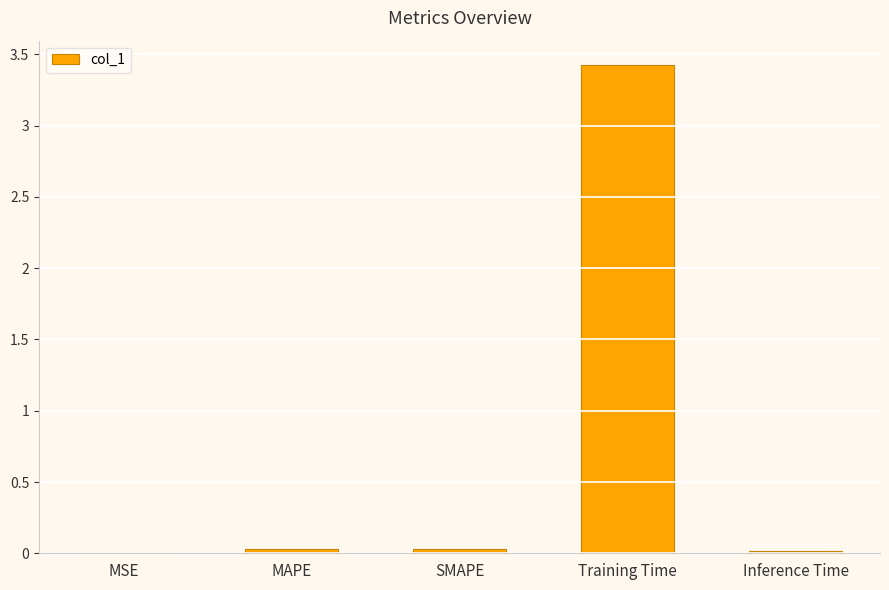

What is the maximum value shown in the chart?

3.4